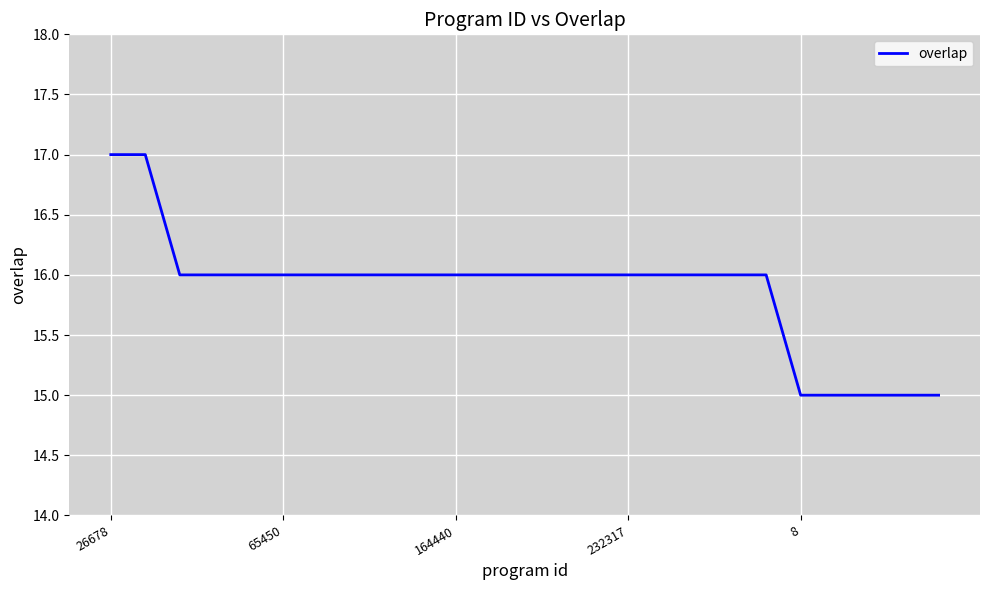

What is the minimum value shown in the chart?

15